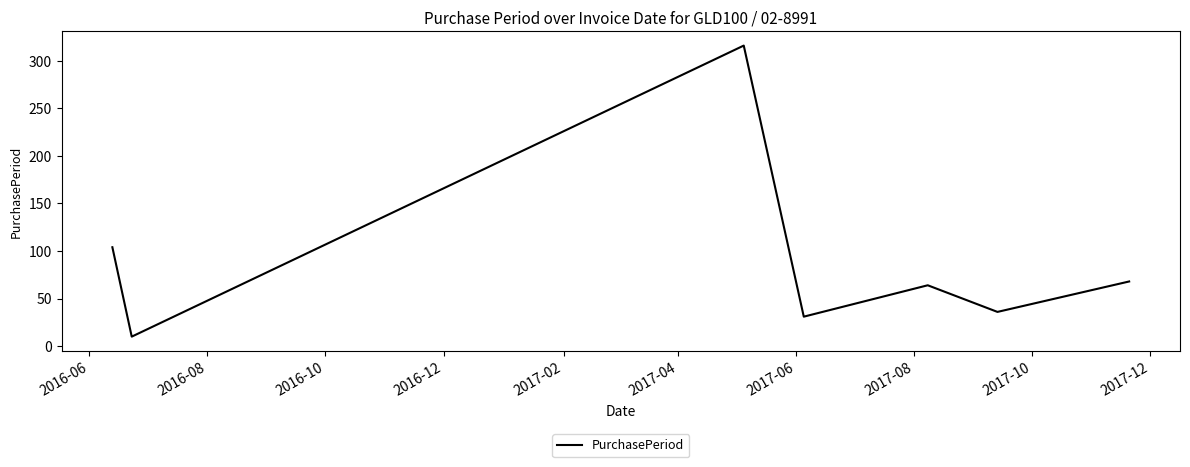

What is the sum of all values?

629